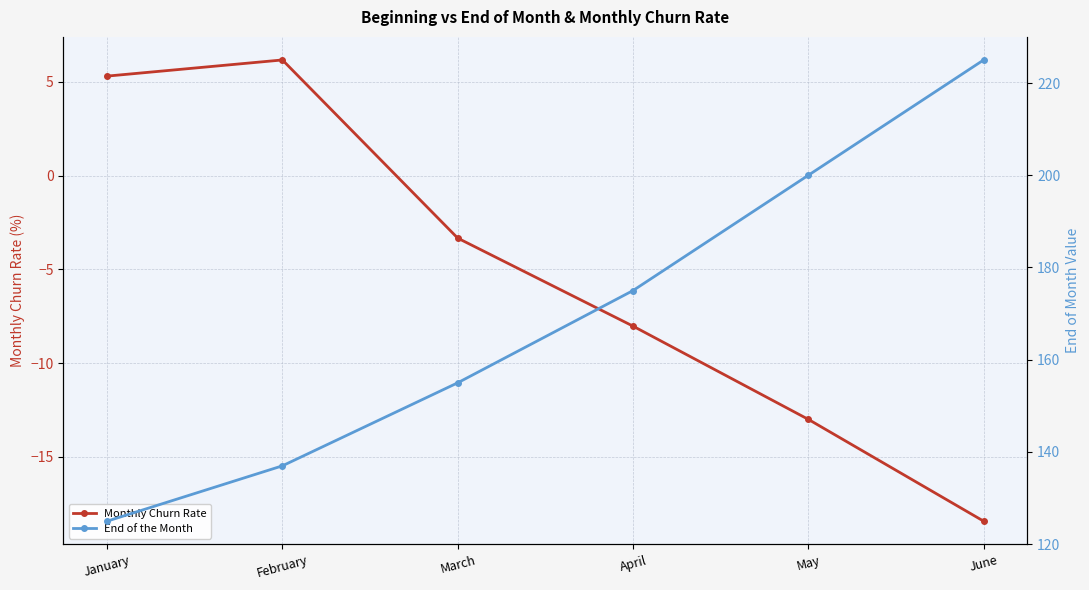

How many interior local peaks does the Monthly Churn Rate series have?

1